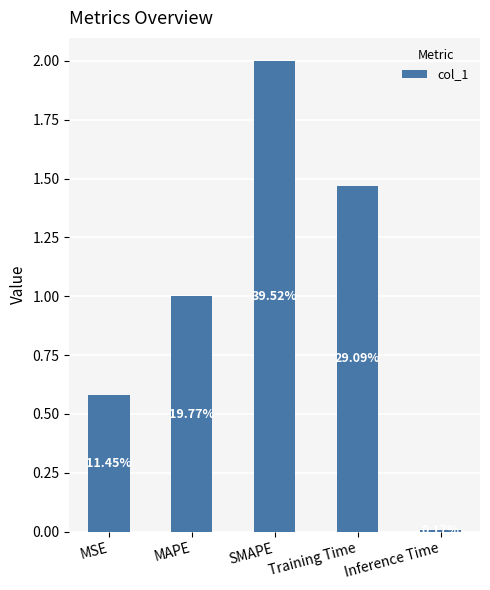

Reading right to left, list all the values displayed in this chart.

Inference Time=0.0	Training Time=1.5	SMAPE=2.0	MAPE=1.0	MSE=0.6